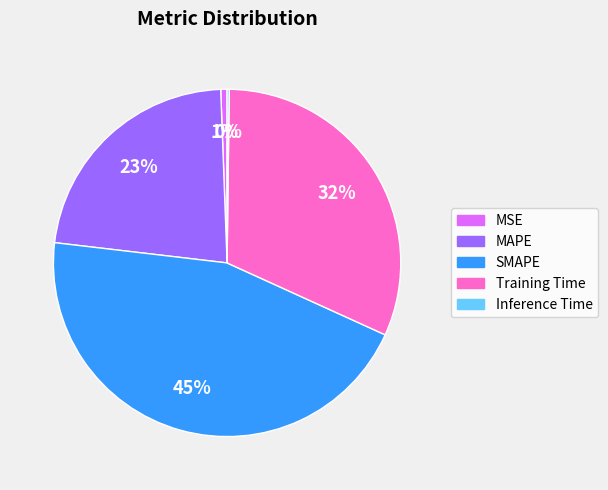

What is the largest slice in the pie chart?

SMAPE